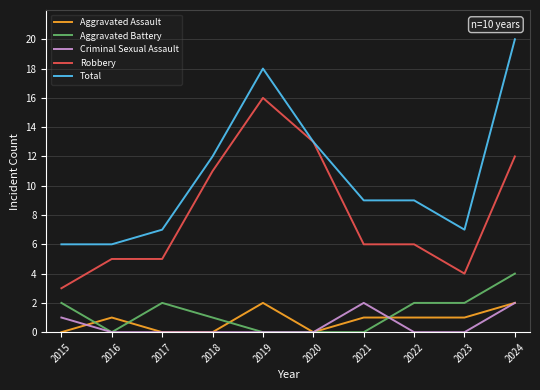

What is the maximum value for Robbery?

16